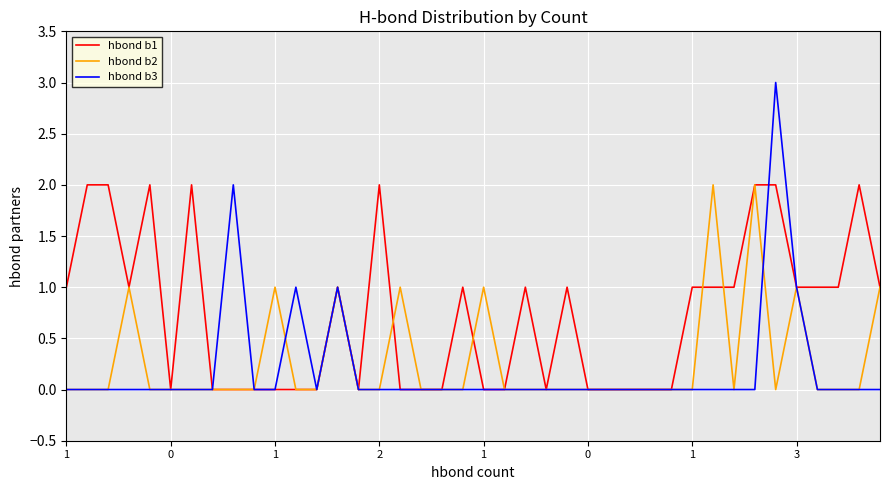

Which series has the largest total across all categories?

hbond b1